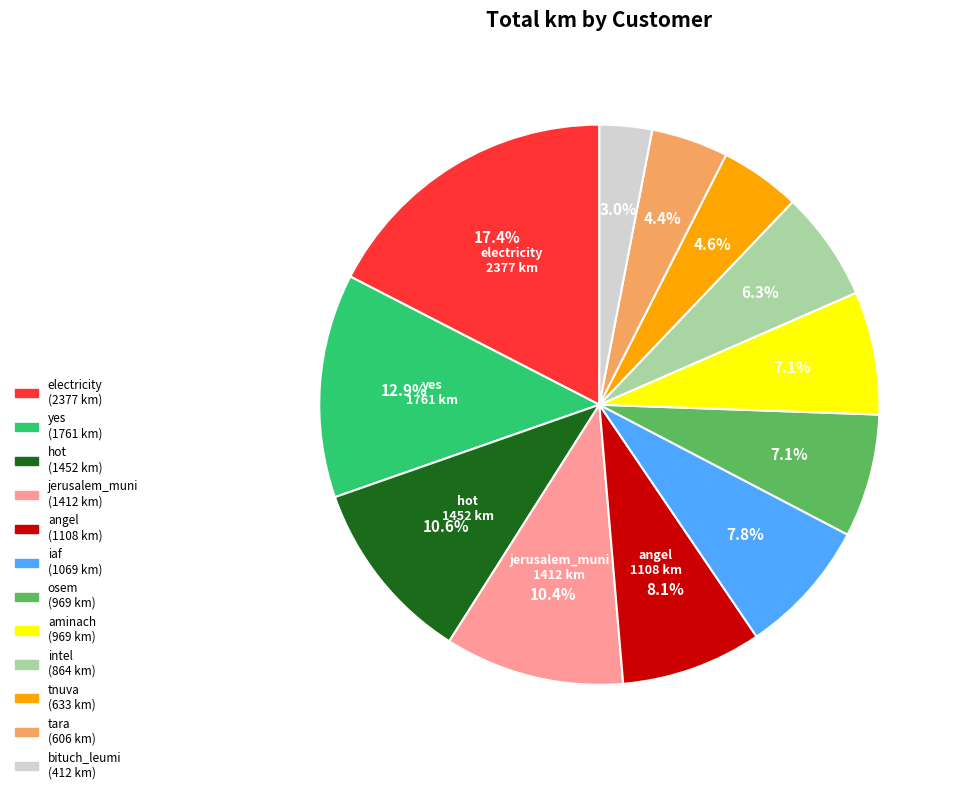

To the nearest percent, what is the difference between the largest and smallest slice percentages?

14%